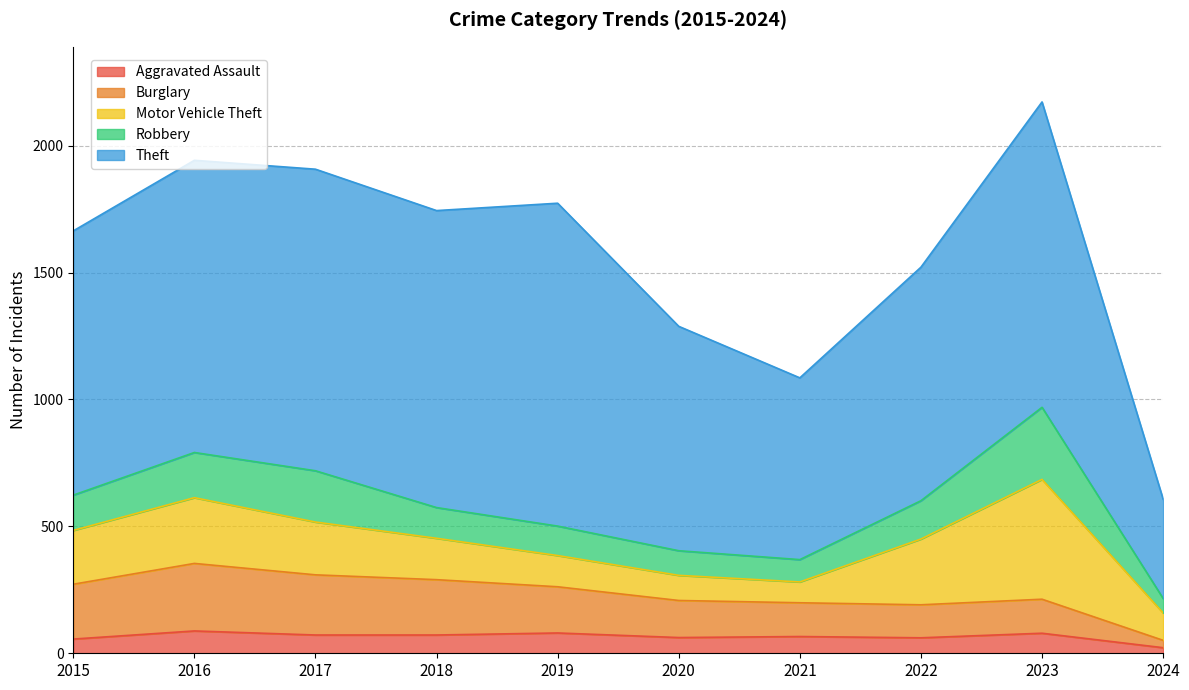

How many lines are shown in the chart?

5